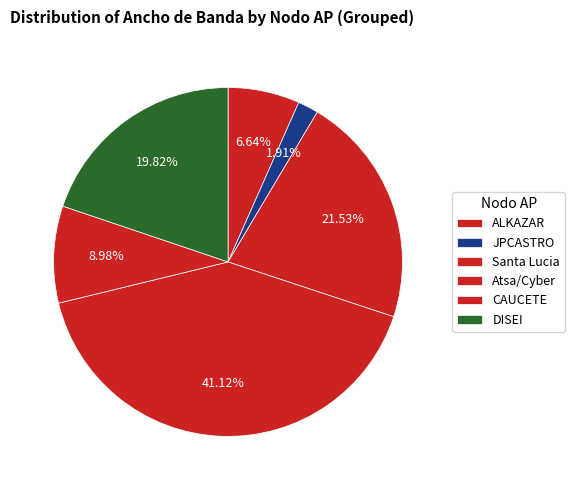

How many slices are in this pie chart?

6